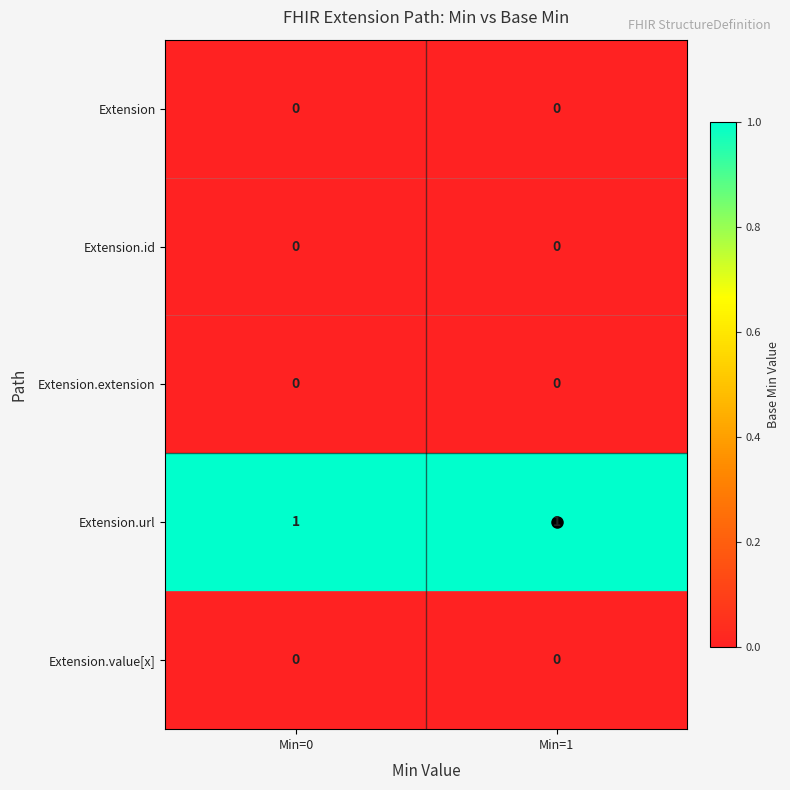

Is it true that Extension equals 0 at Min=1?

True